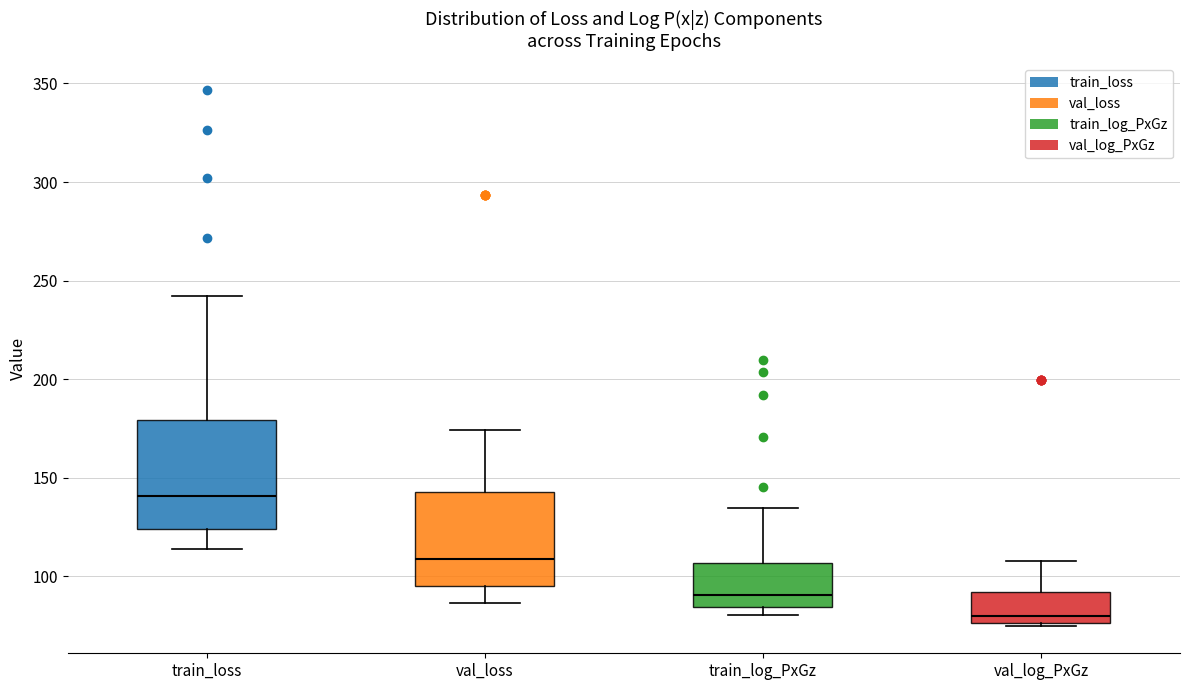

Reading left to right, read every box against the y-axis: the position of its median line, the range the box covers, and the ends of its whiskers. The values are not printed on the chart, so give them approximately, as read against the axis.

train_loss: median 140, box 125 to 180, whiskers 115 to 240
val_loss: median 110, box 95 to 145, whiskers 85 to 175
train_log_PxGz: median 90, box 85 to 105, whiskers 80 to 135
val_log_PxGz: median 80, box 75 to 90, whiskers 75 (just below the box's lower edge) to 110